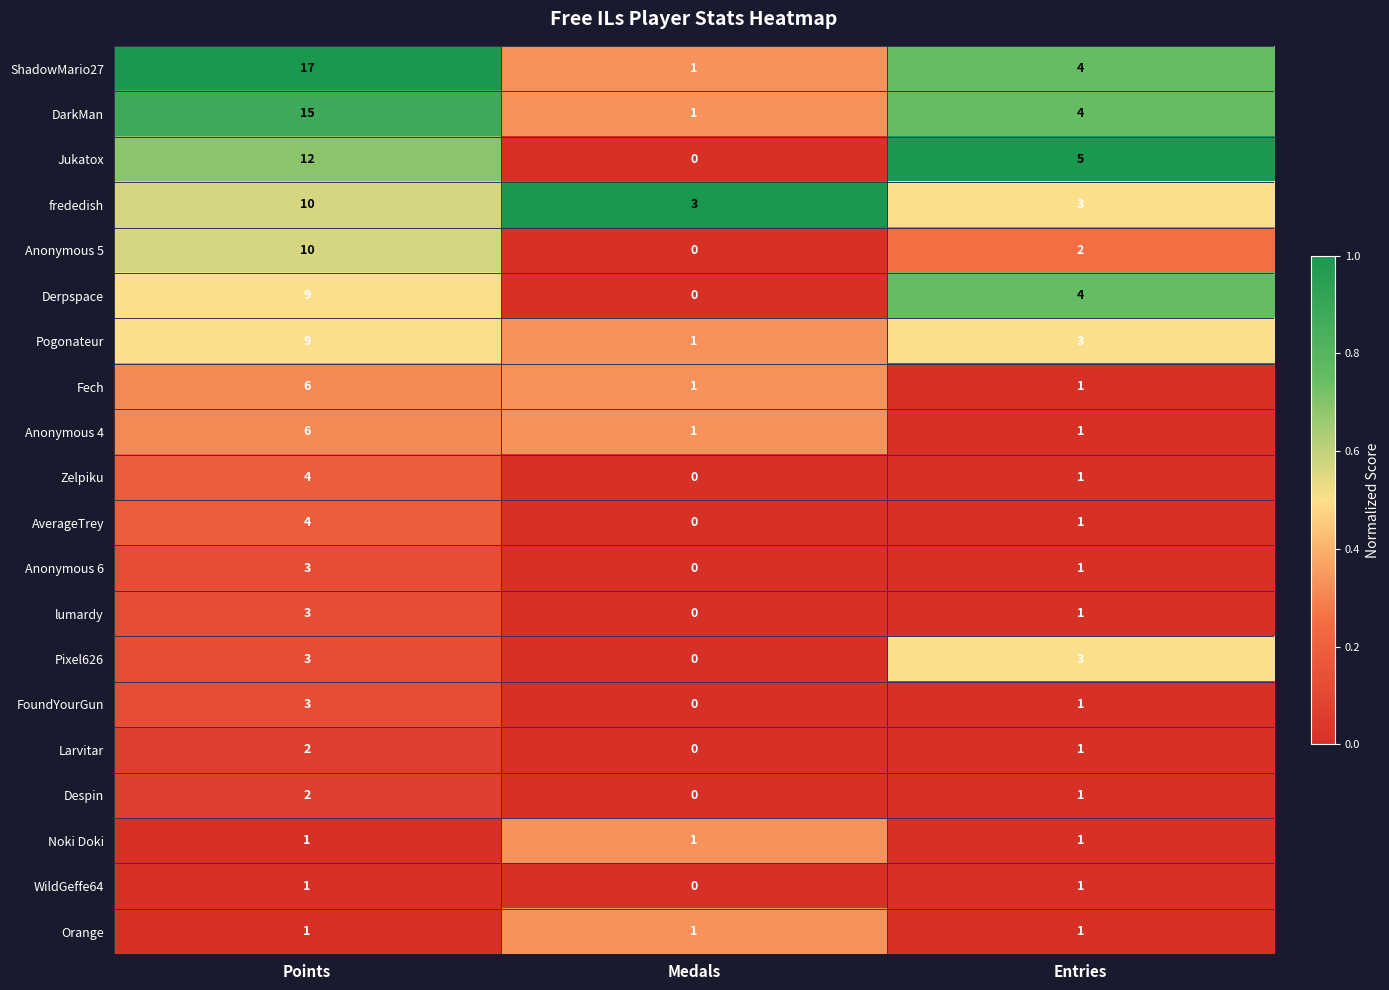

What is the total value across all series at Medals?

10